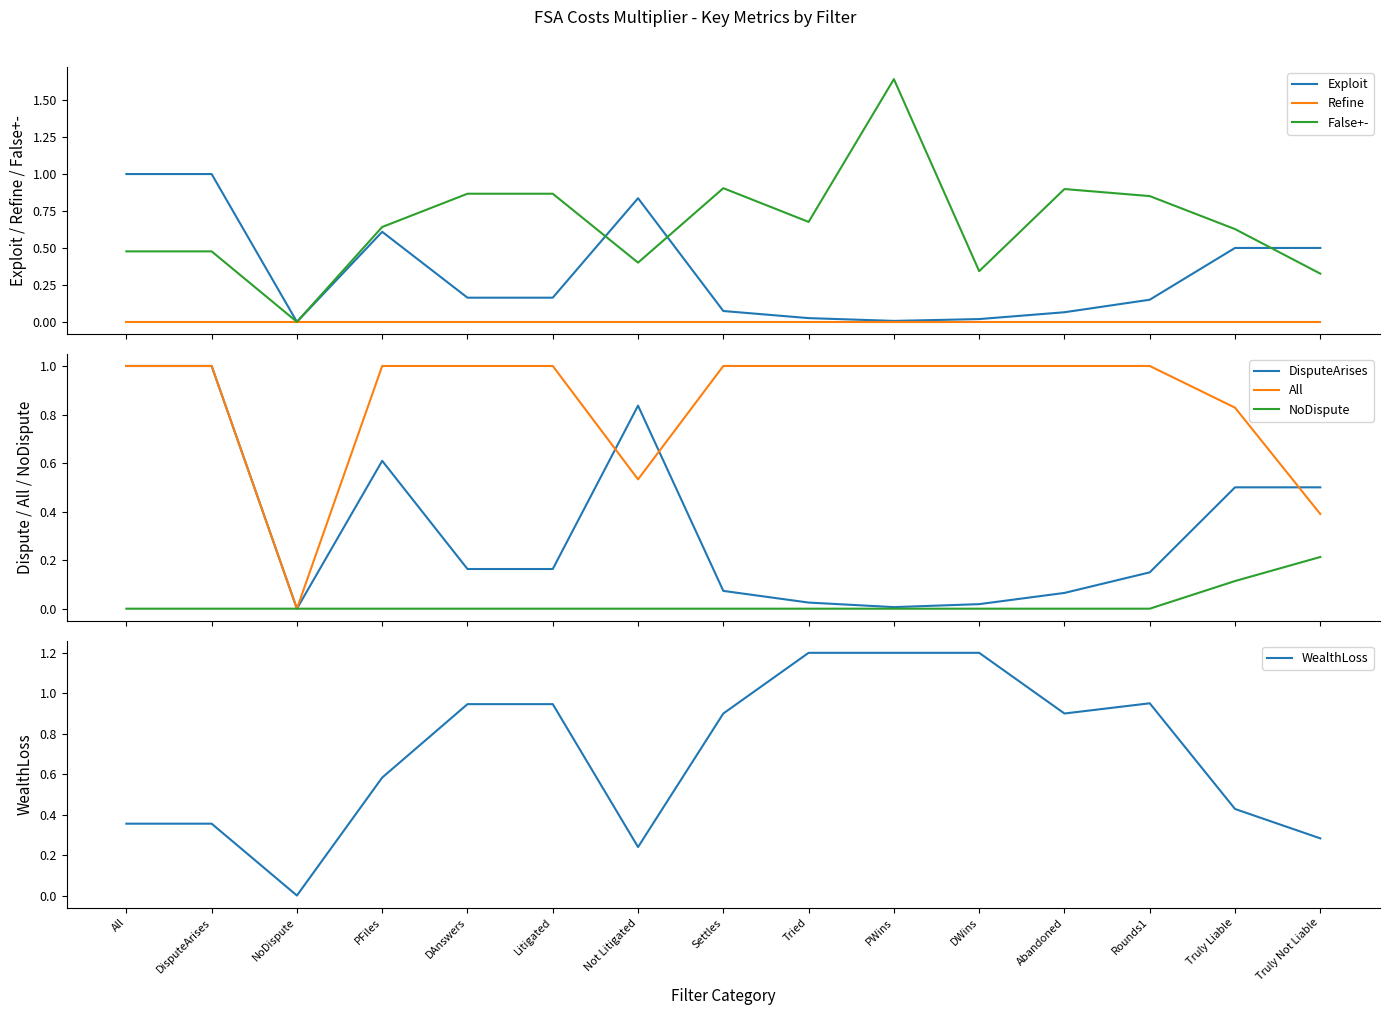

At which label does Exploit reach its minimum?

NoDispute